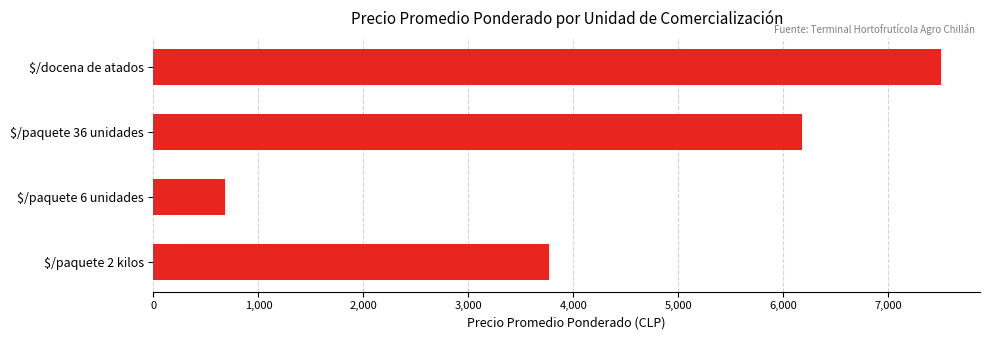

How many values are between 3767 and 7500?

3